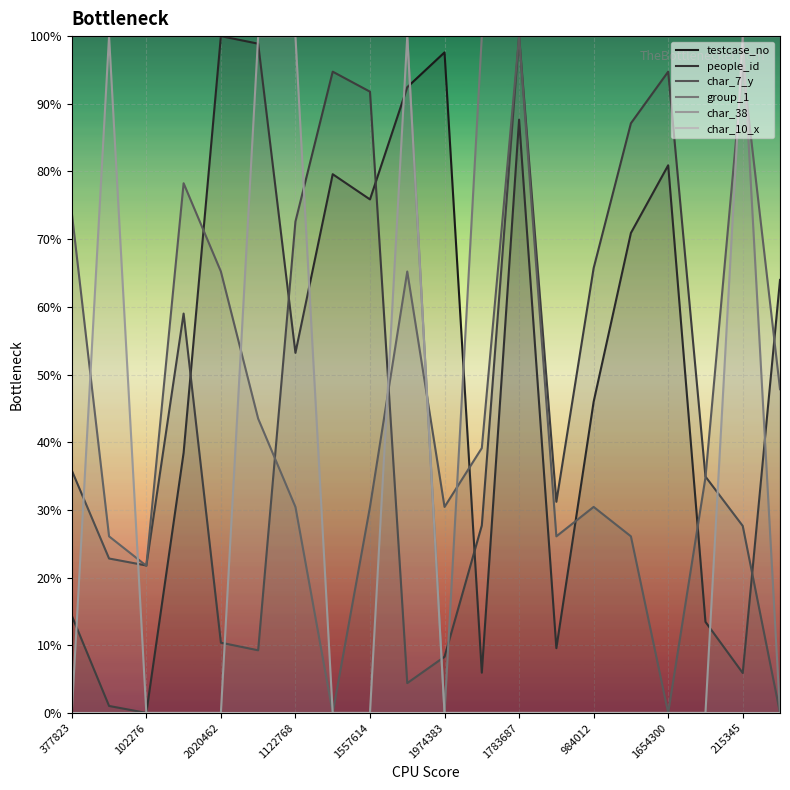

What is the difference between the highest and lowest values at 1557614?

100.0